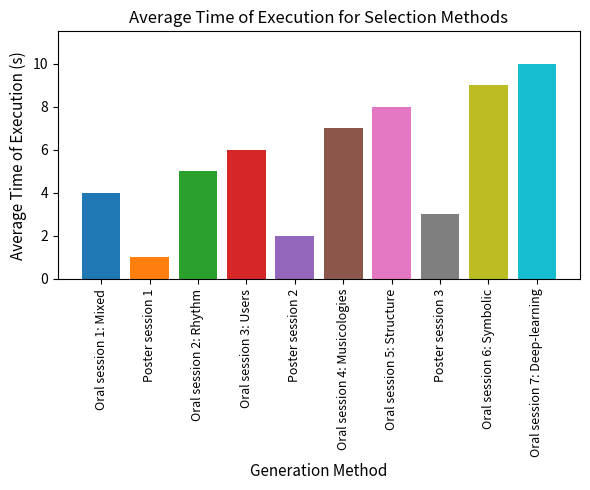

Rank the categories by value from highest to lowest.

Oral session 7: Deep-learning, Oral session 6: Symbolic, Oral session 5: Structure, Oral session 4: Musicologies, Oral session 3: Users, Oral session 2: Rhythm, Oral session 1: Mixed, Poster session 3, Poster session 2, Poster session 1